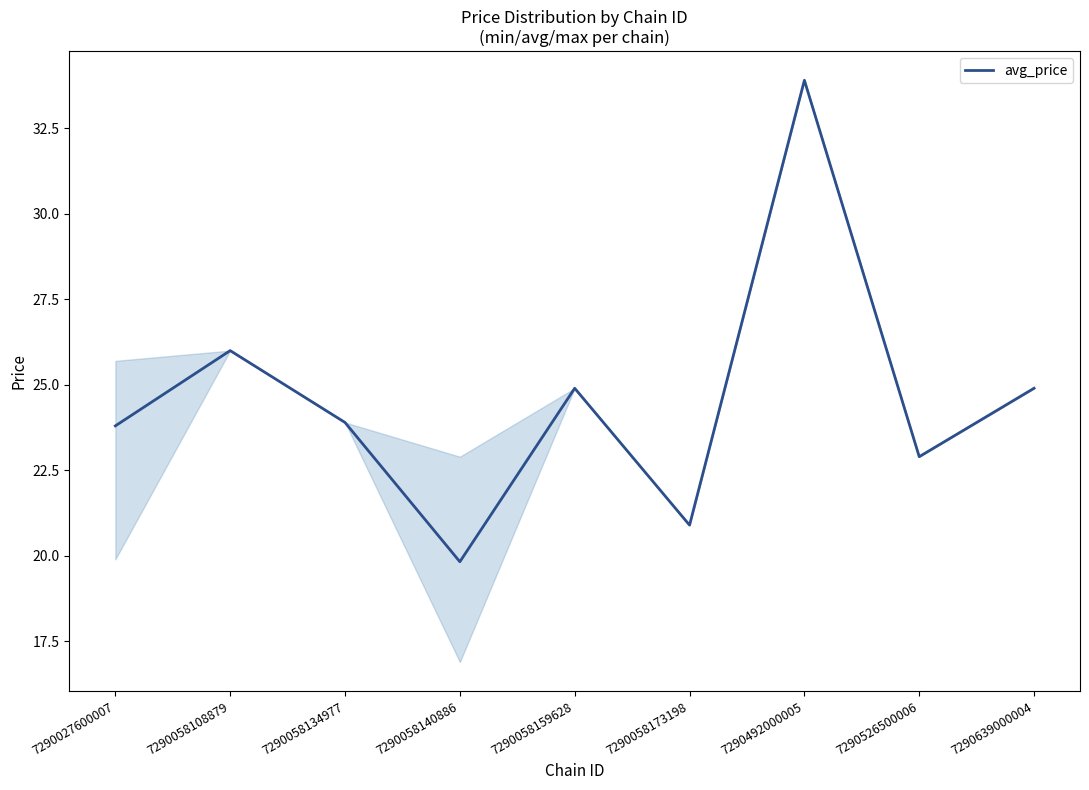

How many values are below 23?

3